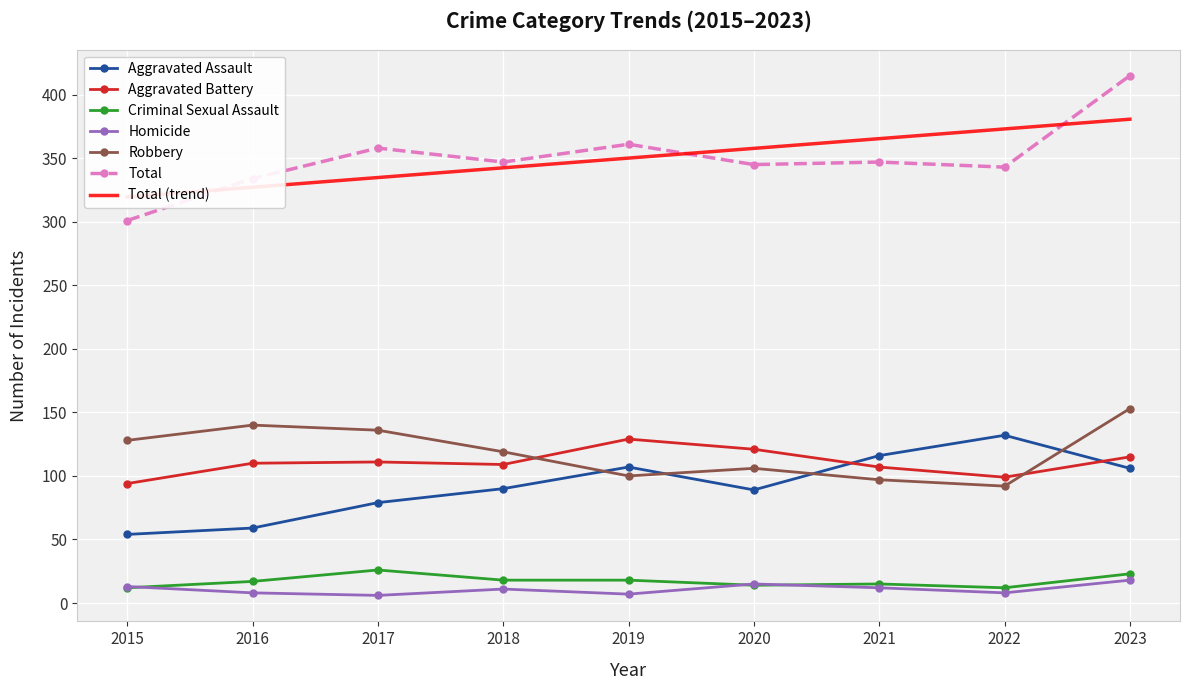

What is the maximum value shown in the chart?

415